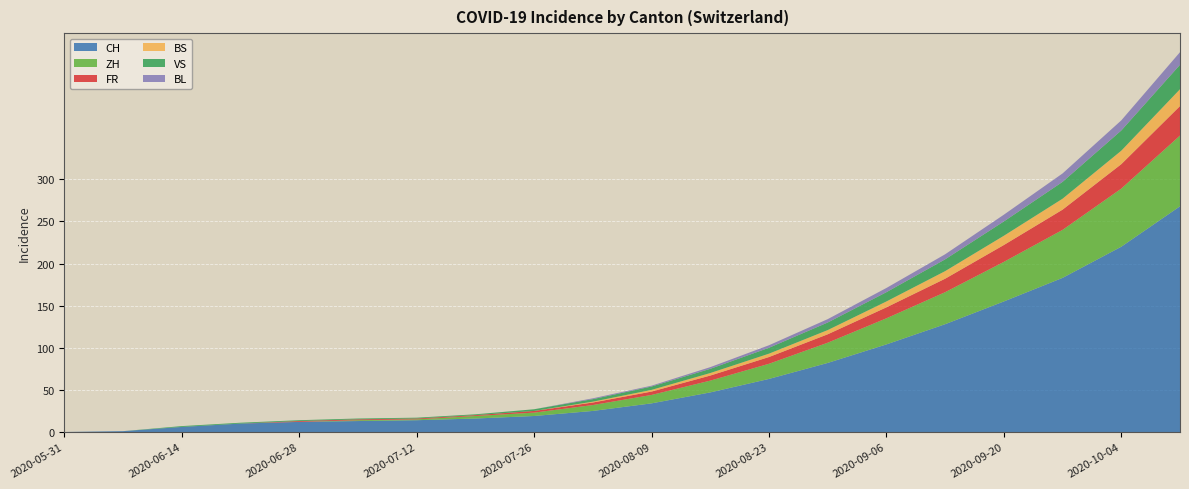

Reading left to right, what are all the values shown in this chart?

CH: 2020-05-31=0	2020-06-07=1	2020-06-14=6	2020-06-21=10	2020-06-28=12	2020-07-05=13	2020-07-12=14	2020-07-19=16	2020-07-26=19	2020-08-02=25	2020-08-09=34	2020-08-16=47	2020-08-23=63	2020-08-30=82	2020-09-06=104	2020-09-13=128	2020-09-20=155	2020-09-27=183	2020-10-04=220	2020-10-11=268
ZH: 2020-05-31=0	2020-06-07=0	2020-06-14=0	2020-06-21=0	2020-06-28=0	2020-07-05=1	2020-07-12=1	2020-07-19=3	2020-07-26=4	2020-08-02=7	2020-08-09=10	2020-08-16=14	2020-08-23=18	2020-08-30=24	2020-09-06=31	2020-09-13=38	2020-09-20=47	2020-09-27=57	2020-10-04=69	2020-10-11=84
FR: 2020-05-31=0	2020-06-07=0	2020-06-14=0	2020-06-21=0	2020-06-28=1	2020-07-05=1	2020-07-12=1	2020-07-19=1	2020-07-26=2	2020-08-02=3	2020-08-09=4	2020-08-16=6	2020-08-23=8	2020-08-30=10	2020-09-06=13	2020-09-13=16	2020-09-20=20	2020-09-27=24	2020-10-04=29	2020-10-11=35
BS: 2020-05-31=0	2020-06-07=0	2020-06-14=0	2020-06-21=0	2020-06-28=0	2020-07-05=0	2020-07-12=0	2020-07-19=0	2020-07-26=0	2020-08-02=1	2020-08-09=2	2020-08-16=3	2020-08-23=4	2020-08-30=5	2020-09-06=7	2020-09-13=9	2020-09-20=11	2020-09-27=13	2020-10-04=16	2020-10-11=20
VS: 2020-05-31=0	2020-06-07=0	2020-06-14=1	2020-06-21=1	2020-06-28=1	2020-07-05=1	2020-07-12=1	2020-07-19=1	2020-07-26=2	2020-08-02=3	2020-08-09=4	2020-08-16=5	2020-08-23=7	2020-08-30=9	2020-09-06=11	2020-09-13=14	2020-09-20=17	2020-09-27=20	2020-10-04=24	2020-10-11=29
BL: 2020-05-31=0	2020-06-07=0	2020-06-14=0	2020-06-21=0	2020-06-28=0	2020-07-05=0	2020-07-12=0	2020-07-19=0	2020-07-26=0	2020-08-02=1	2020-08-09=1	2020-08-16=2	2020-08-23=3	2020-08-30=4	2020-09-06=5	2020-09-13=6	2020-09-20=8	2020-09-27=10	2020-10-04=12	2020-10-11=15